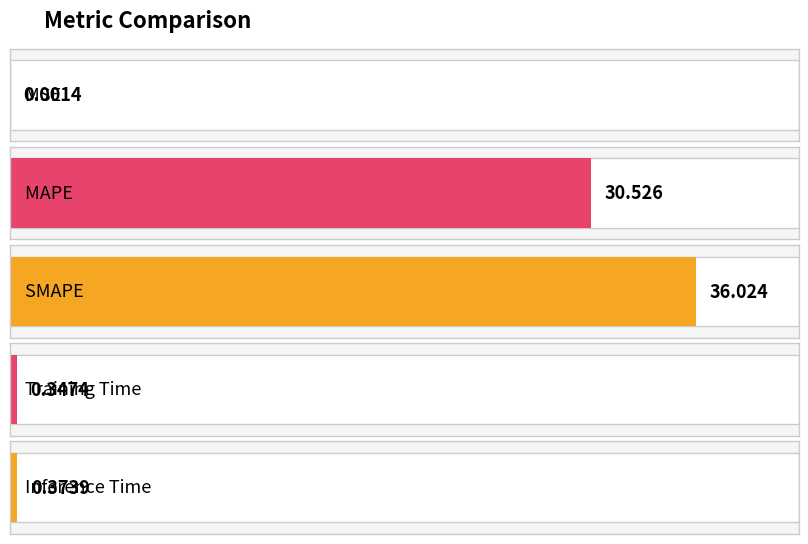

Which category has the highest value across all series?

SMAPE